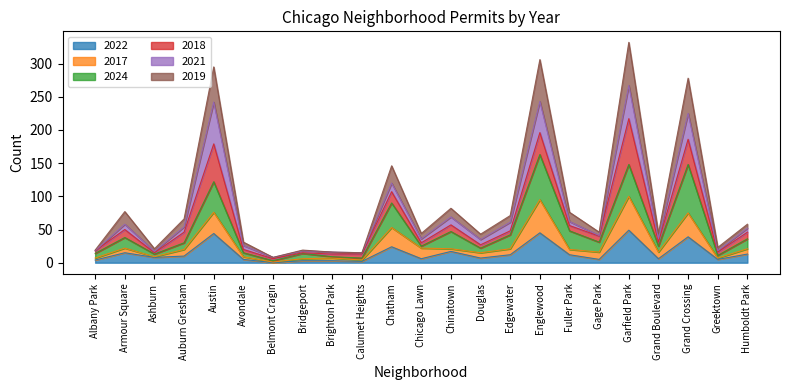

What is the maximum value for 2022?

49